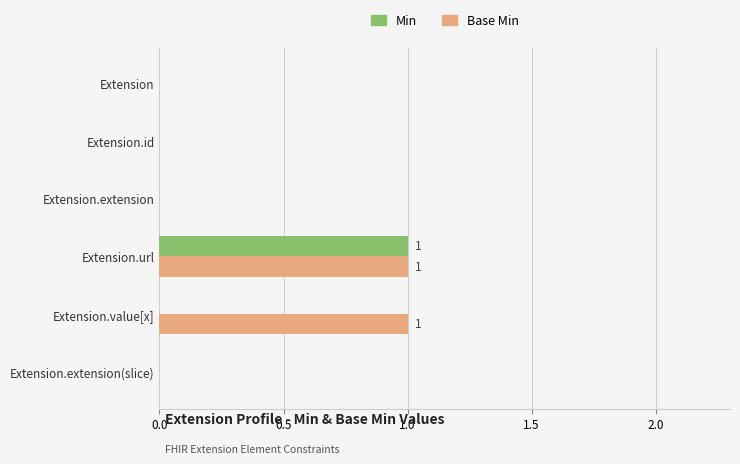

At which label does Min reach its peak?

Extension.url